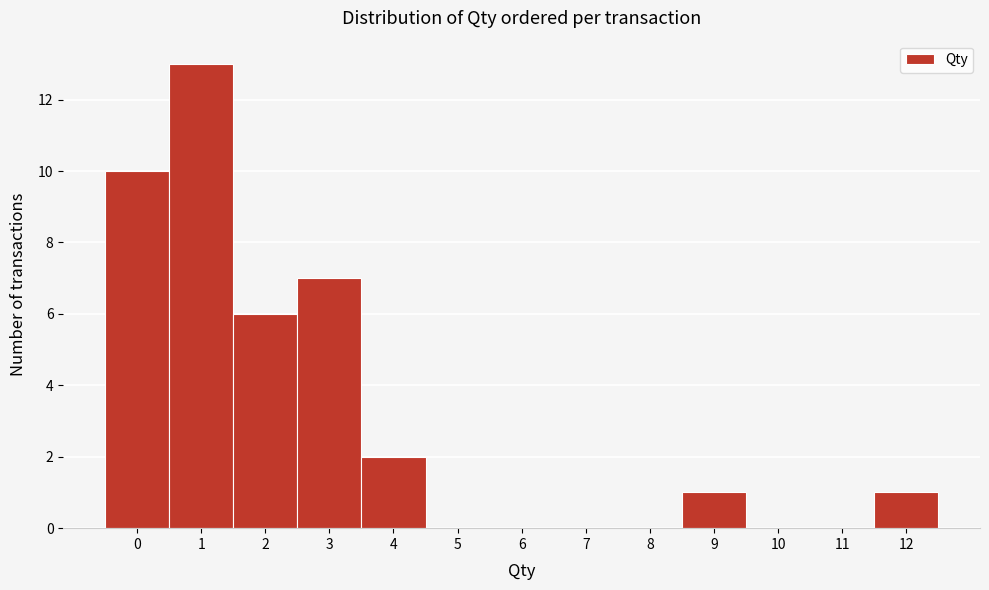

What is the height of the bar covering -0.5 to 0.5 on the x-axis? The values are not printed on the chart, so give them approximately, as read against the axis.

10